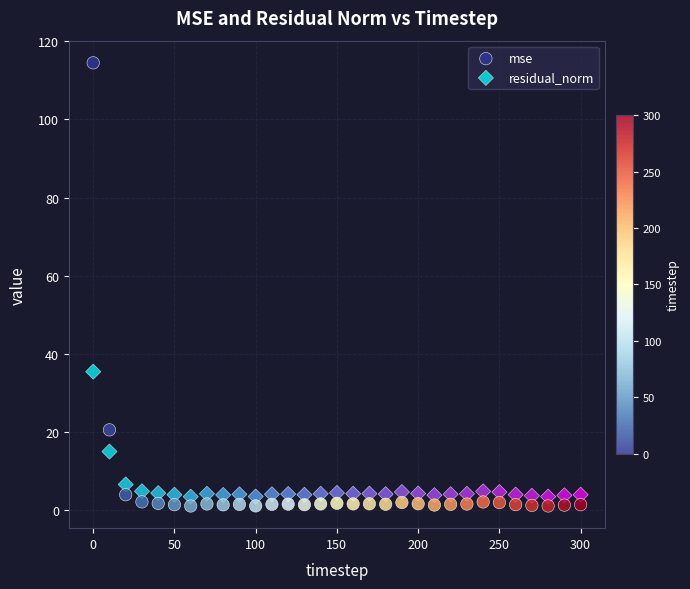

Across all data points, what is the range of Y values (max minus min)?

113.4